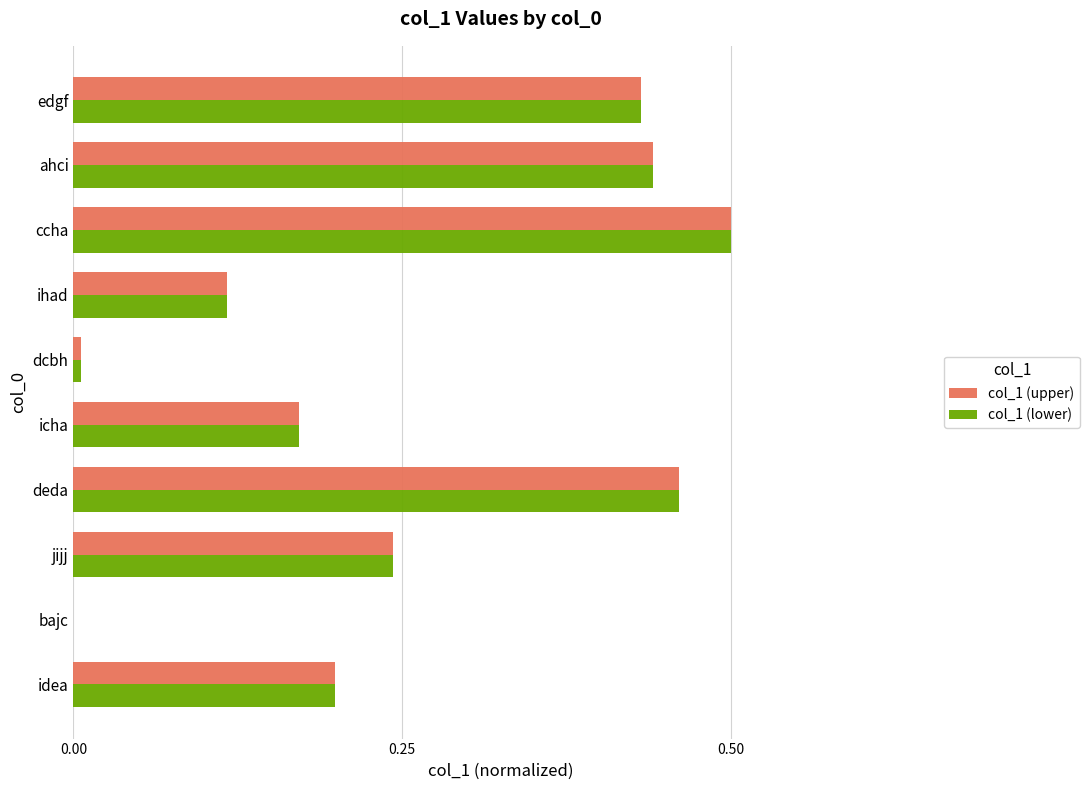

What are all the series names shown in the legend?

col_1 (upper), col_1 (lower)